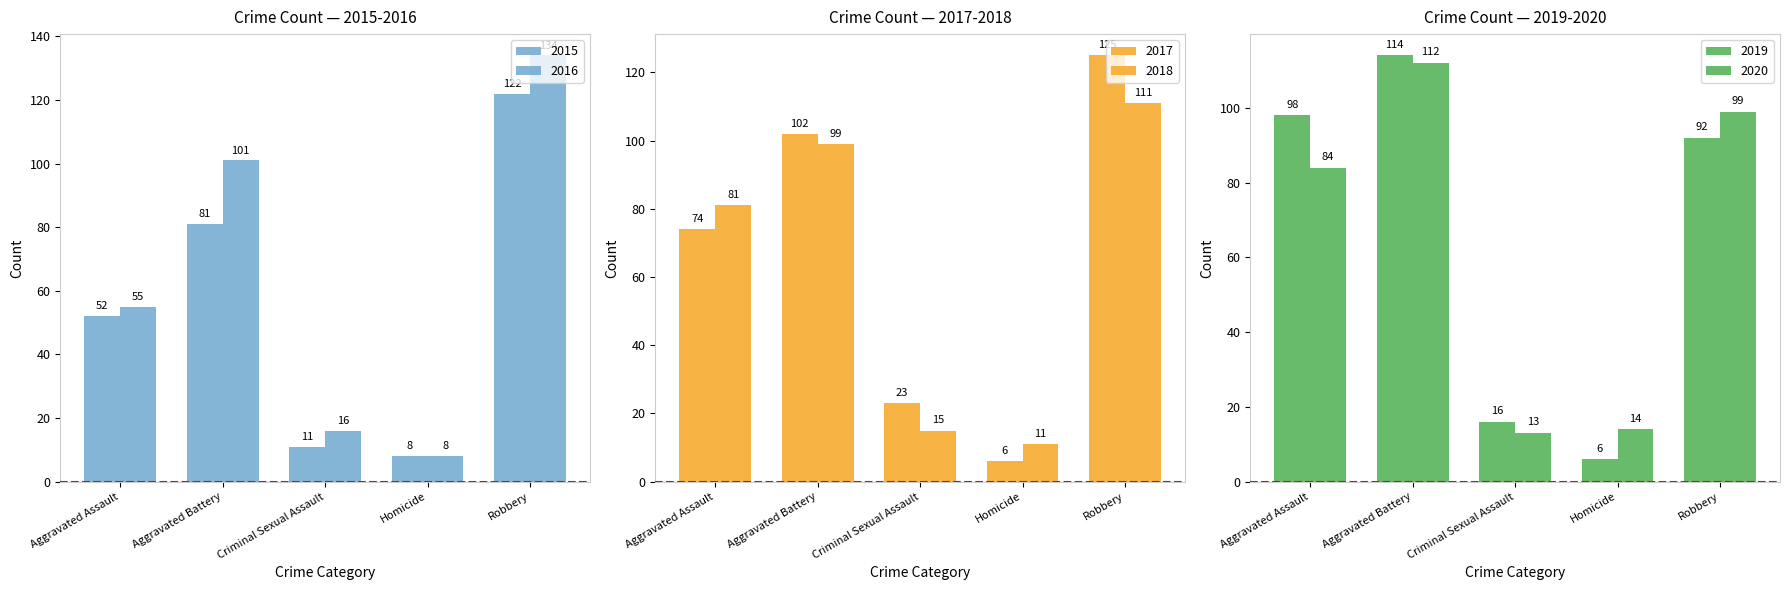

Is the value of 2017 at Criminal Sexual Assault greater than the value of 2016 at Aggravated Battery?

No